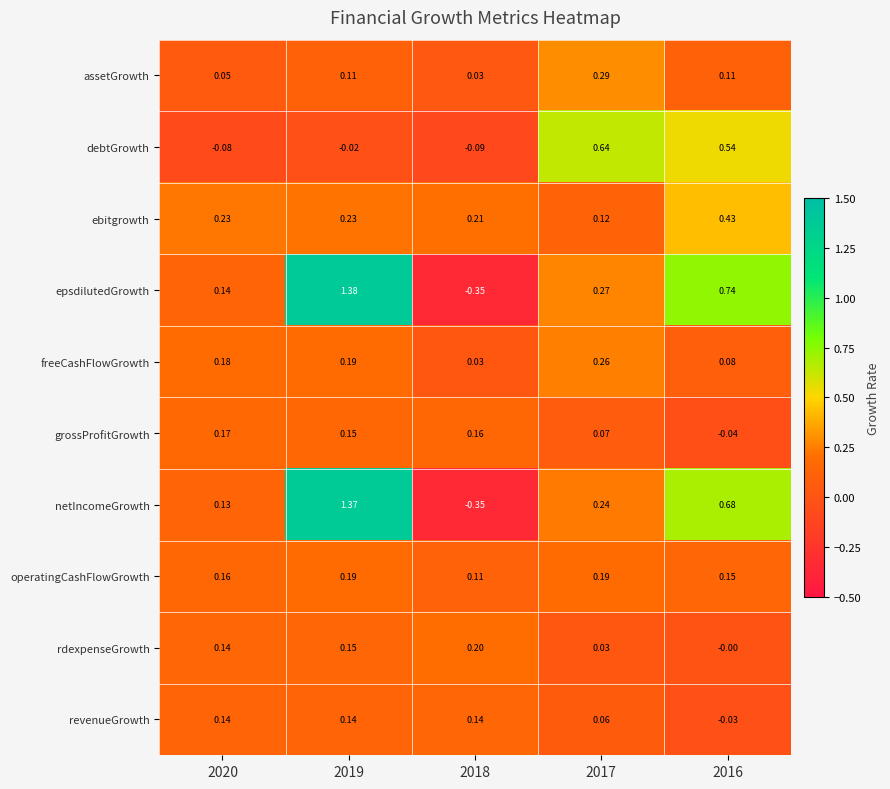

Which series has the largest range (max minus min)?

epsdilutedGrowth